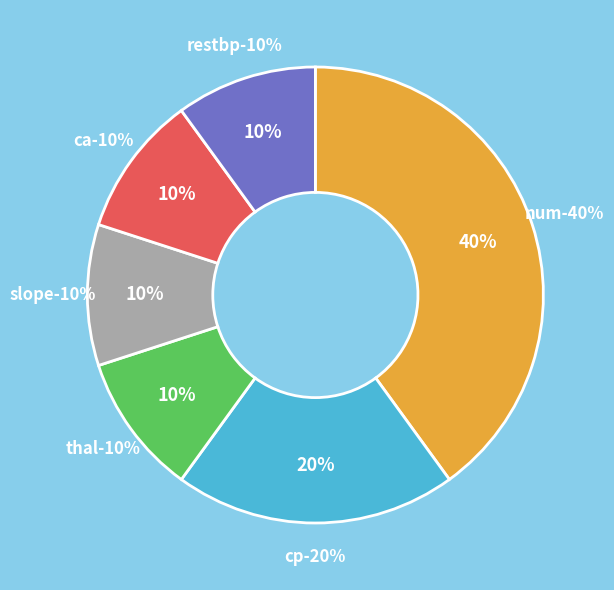

What percentage is the restbp slice, to the nearest percent?

10%